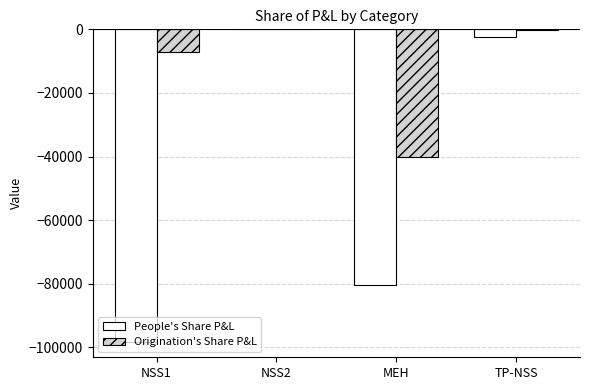

Which series changed the most between NSS1 and MEH?

Origination's Share P&L